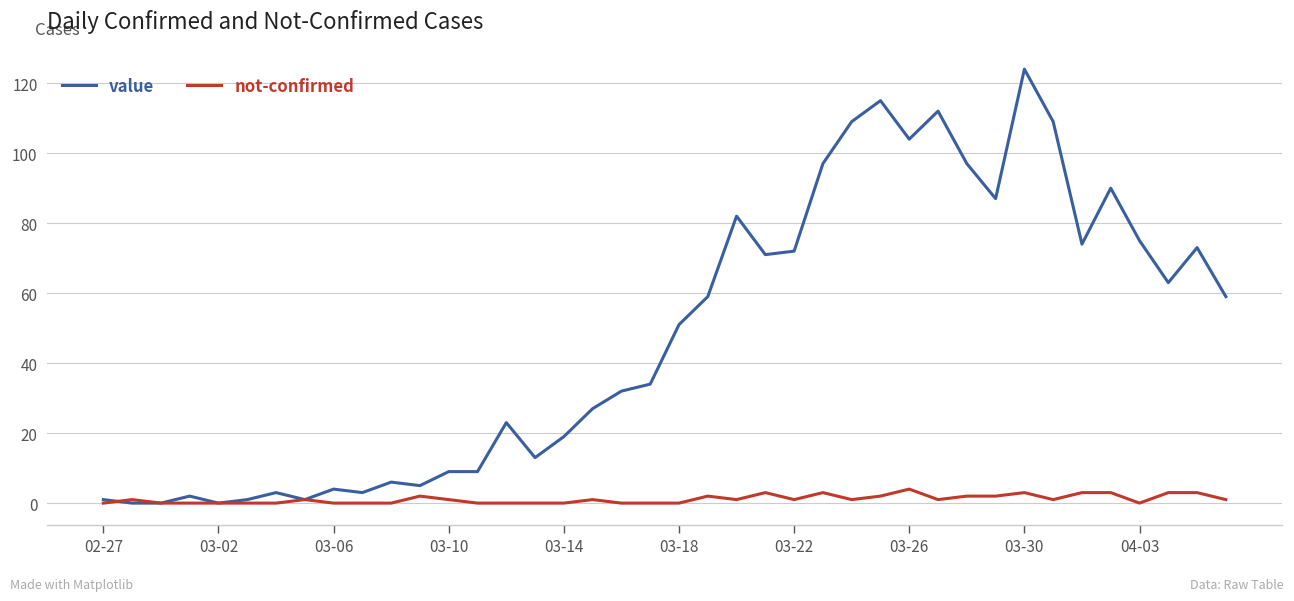

Does the chart have visible grid lines?

Yes